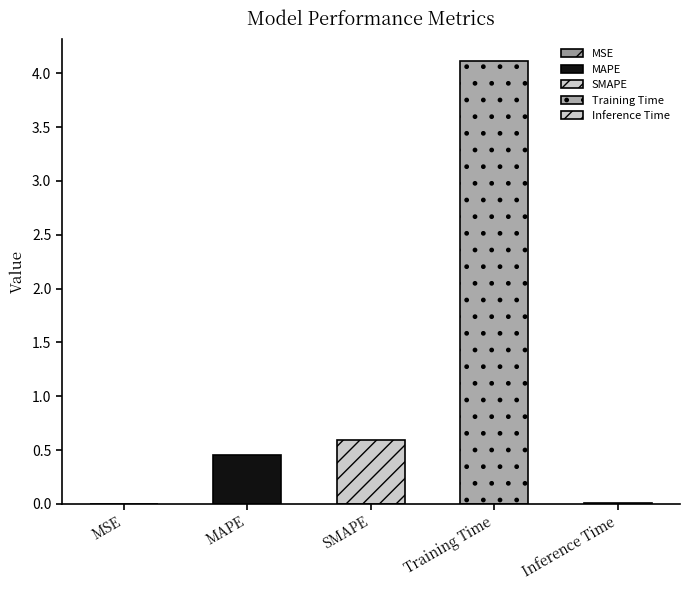

What is the difference between the second highest and second lowest values?

0.6